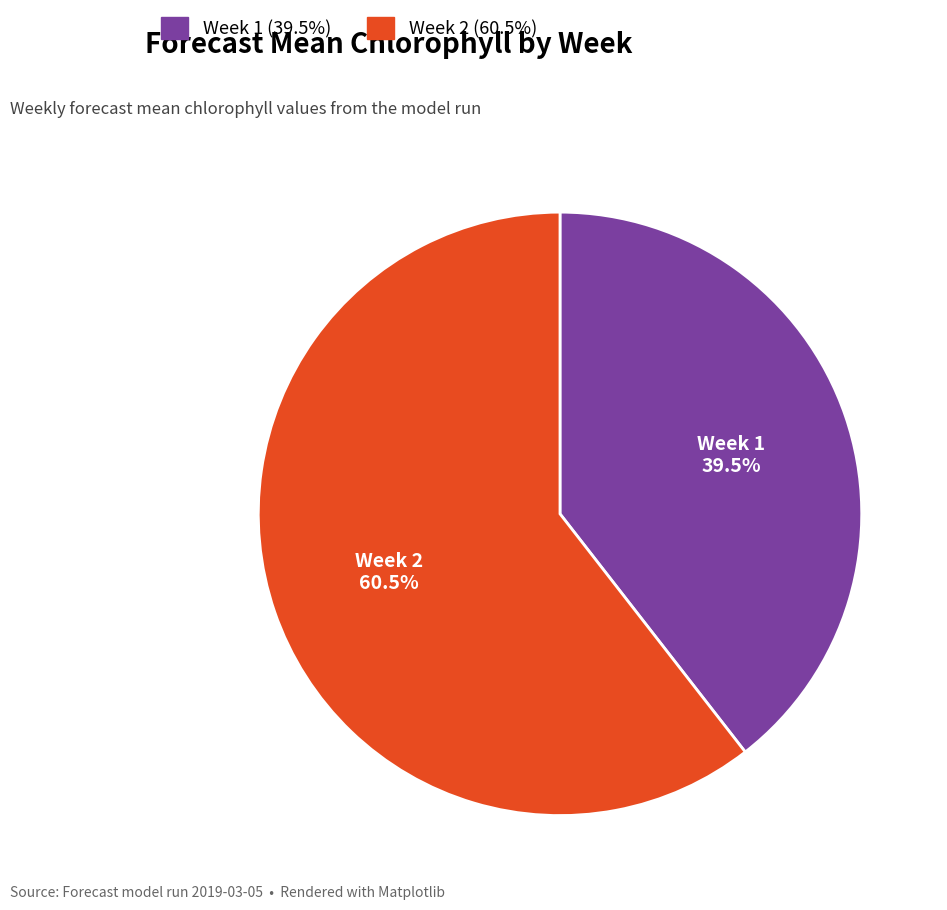

To the nearest percent, what is the average slice percentage?

50%